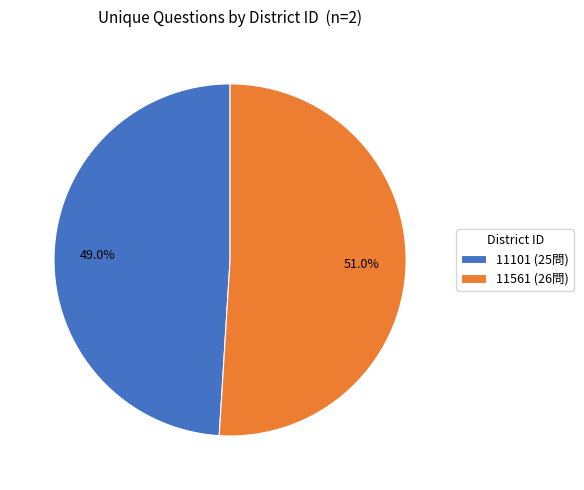

Does 11101 represent more than half of the total?

No